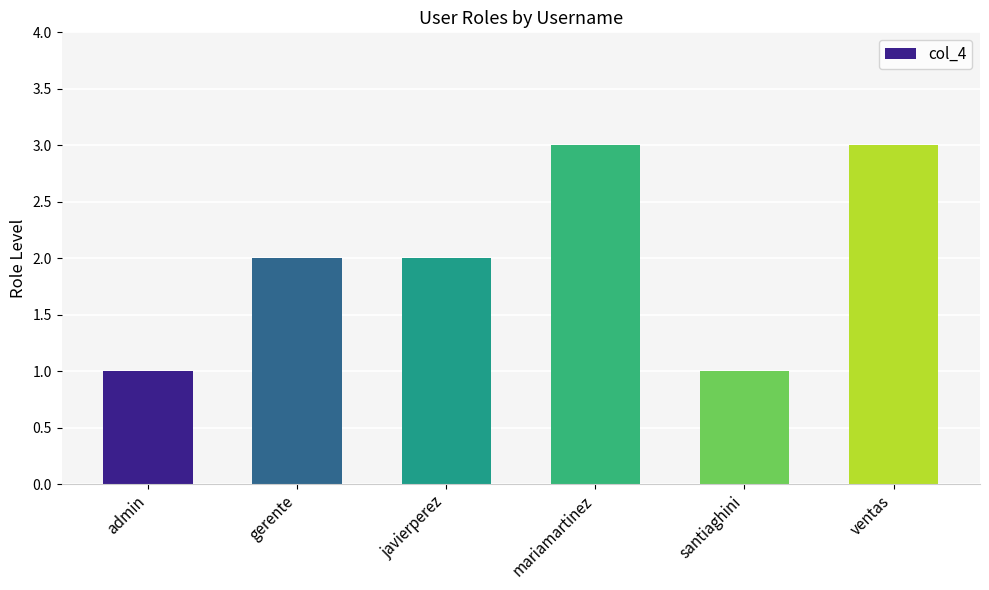

The value at ventas is 1. True or false?

False